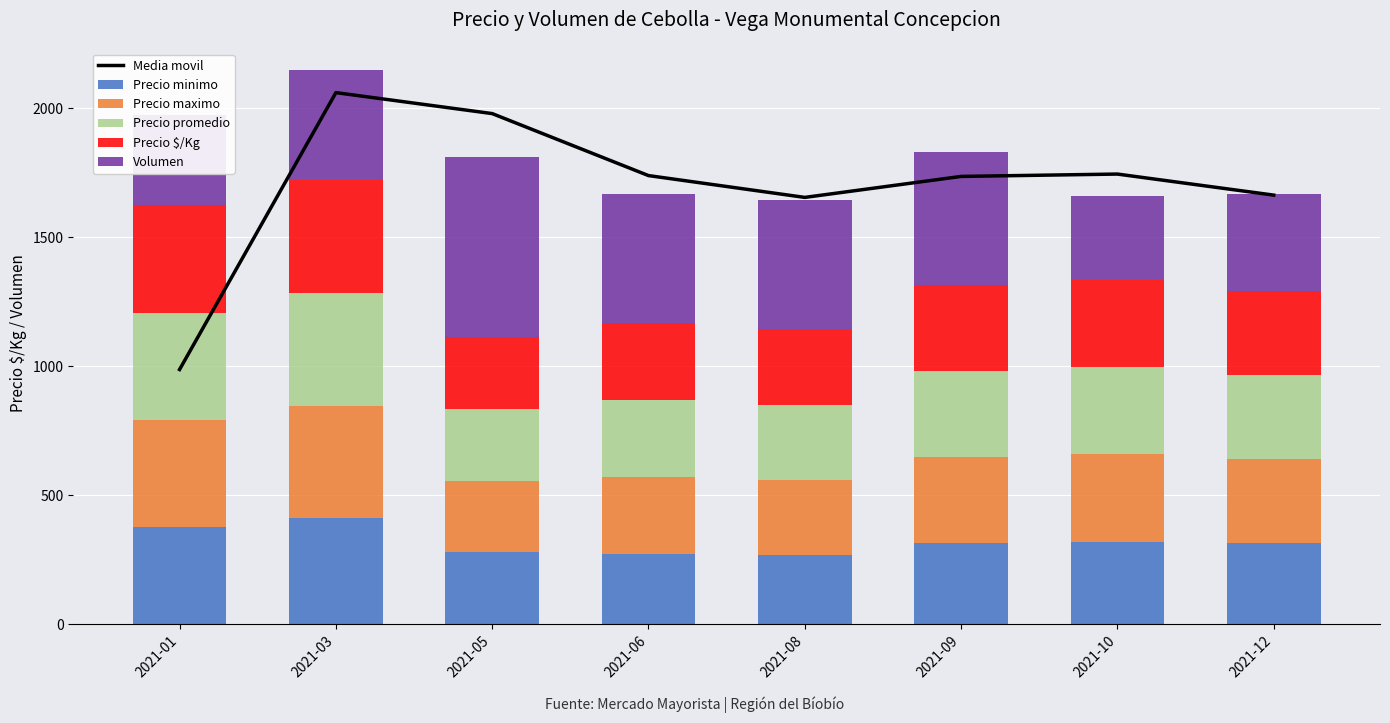

Reading left to right, list all the values displayed in this chart.

Media movil: 987.2	2060.9	1979.6	1739.2	1654.6	1736.0	1745.1	1663.5
Precio minimo: 375.0	409.8	278.0	271.0	267.5	314.0	319.0	314.5
Precio maximo: 416.5	437.5	278.0	298.5	291.8	334.2	339.0	325.5
Precio promedio: 416.5	437.5	278.0	298.5	291.8	334.2	339.0	325.5
Precio $/Kg: 416.5	437.5	278.0	298.5	291.8	334.2	339.0	325.5
Volumen: 350.0	425.0	700.0	500.0	500.0	512.5	325.0	375.0